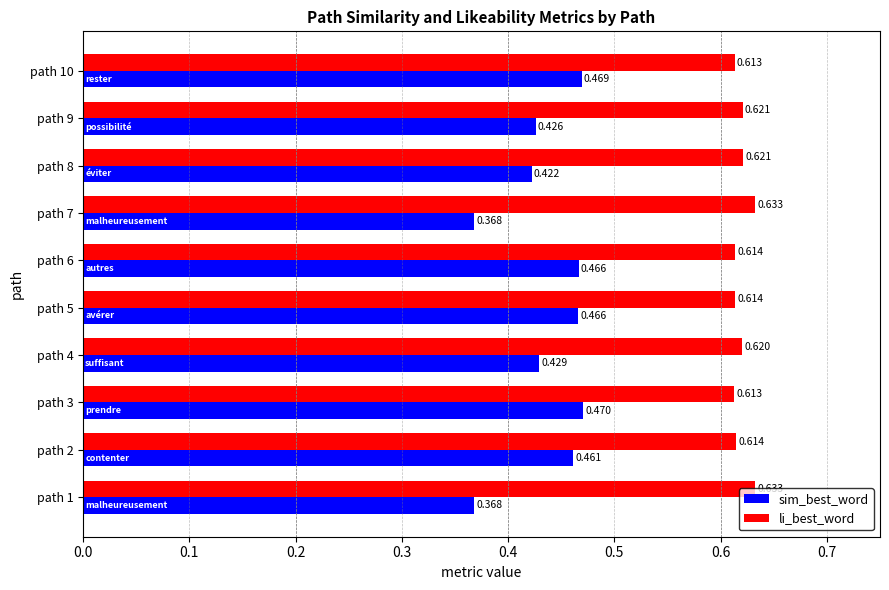

How many data points does each series have?

10